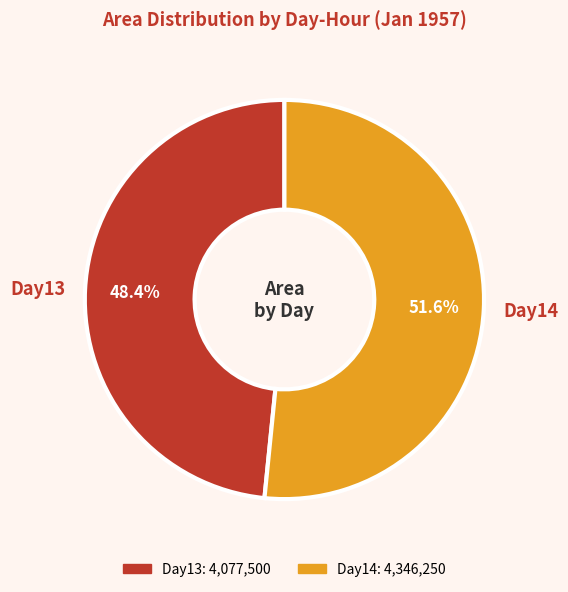

Which category has the biggest portion of the pie?

Day14